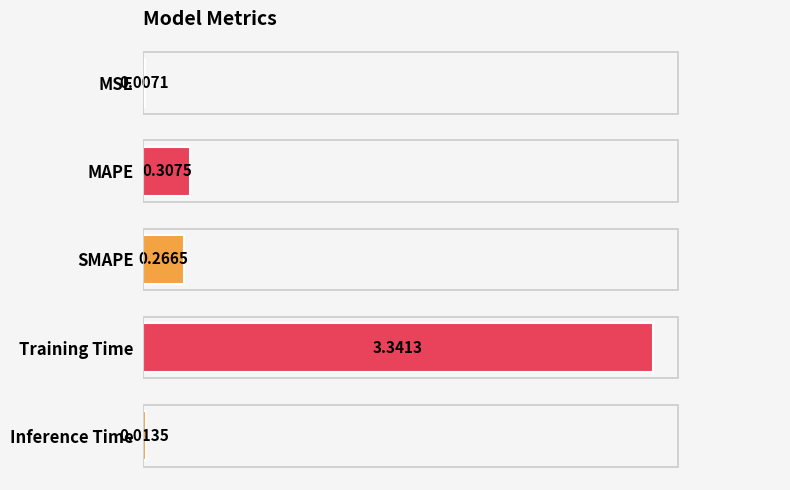

Count the number of categories in the chart.

5